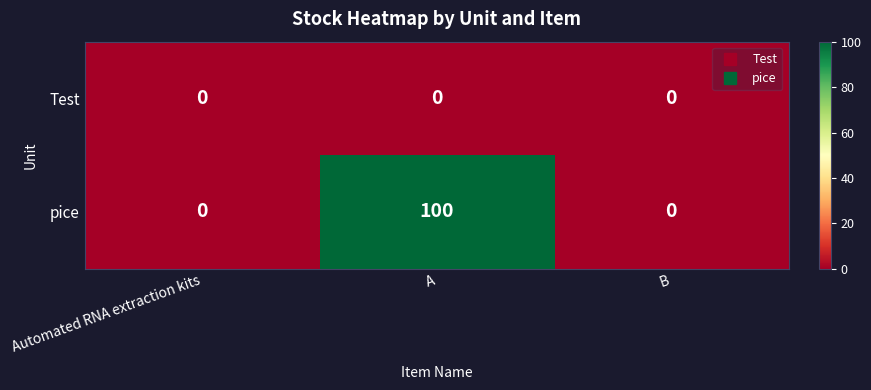

Which series has the largest total across all categories?

pice